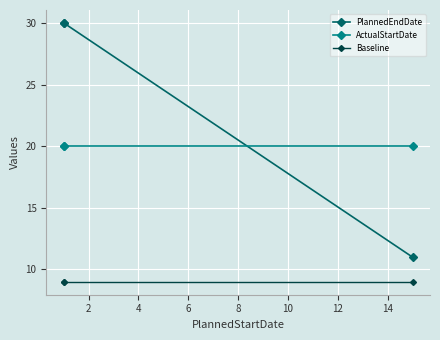

Which series has the largest total across all categories?

PlannedEndDate